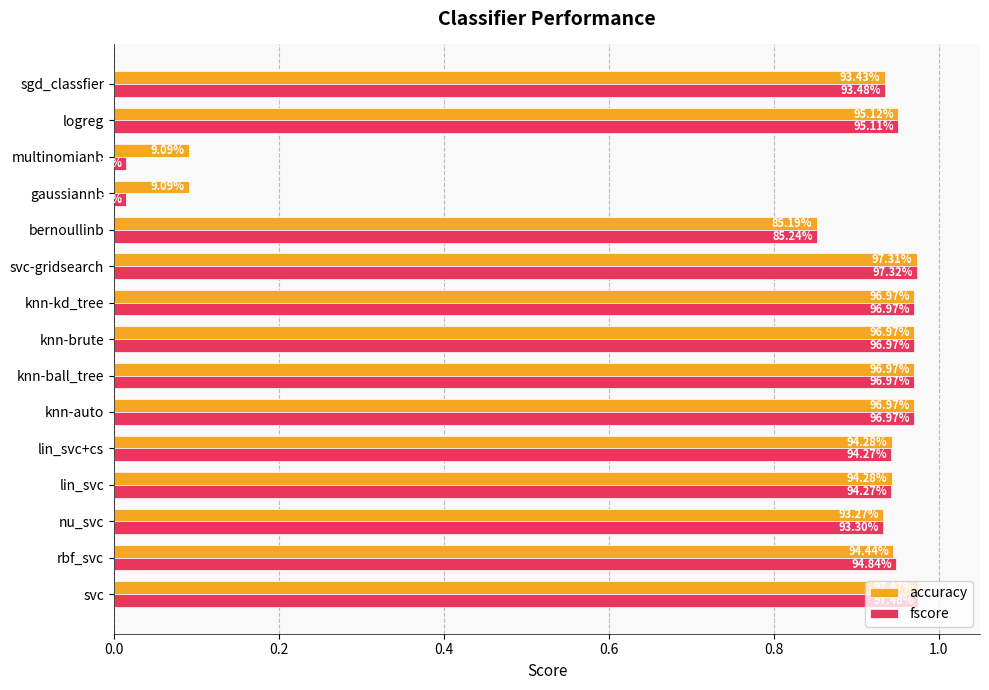

What are all the series names shown in the legend?

accuracy, fscore